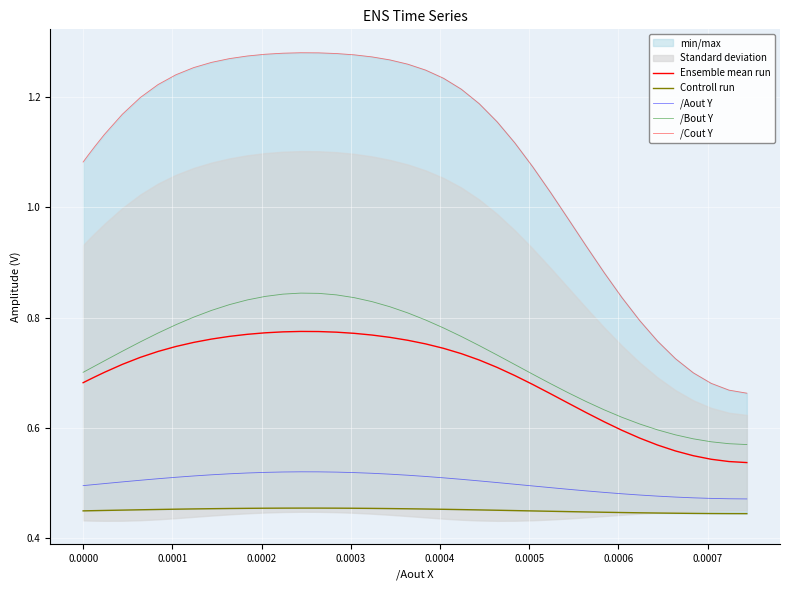

Count the number of data series in this chart.

5